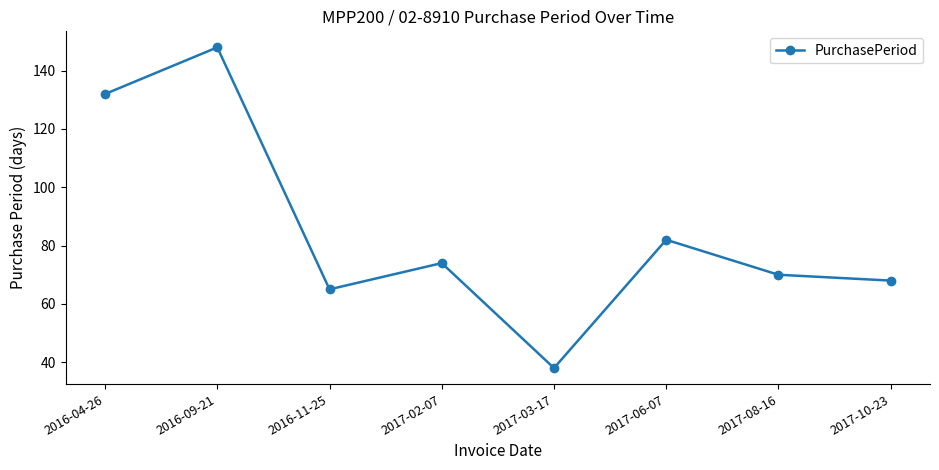

Where is the data nearest to the value 93?

2017-06-07